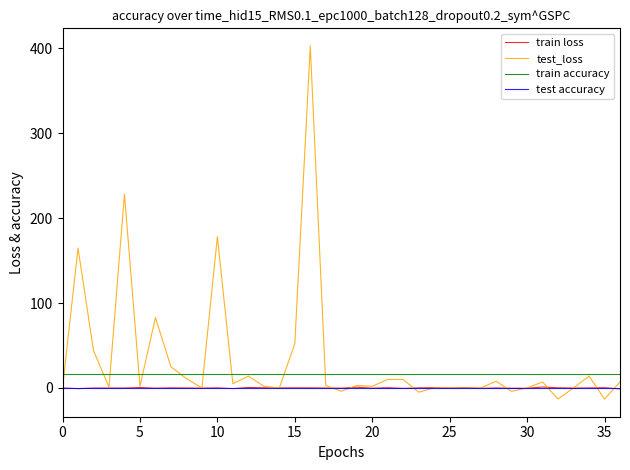

What is the sum of all train accuracy values?

592.0